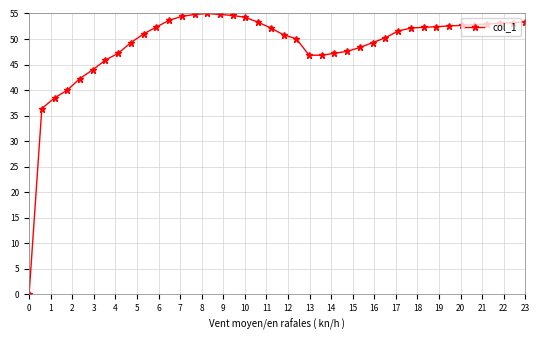

How many values are above zero?

39